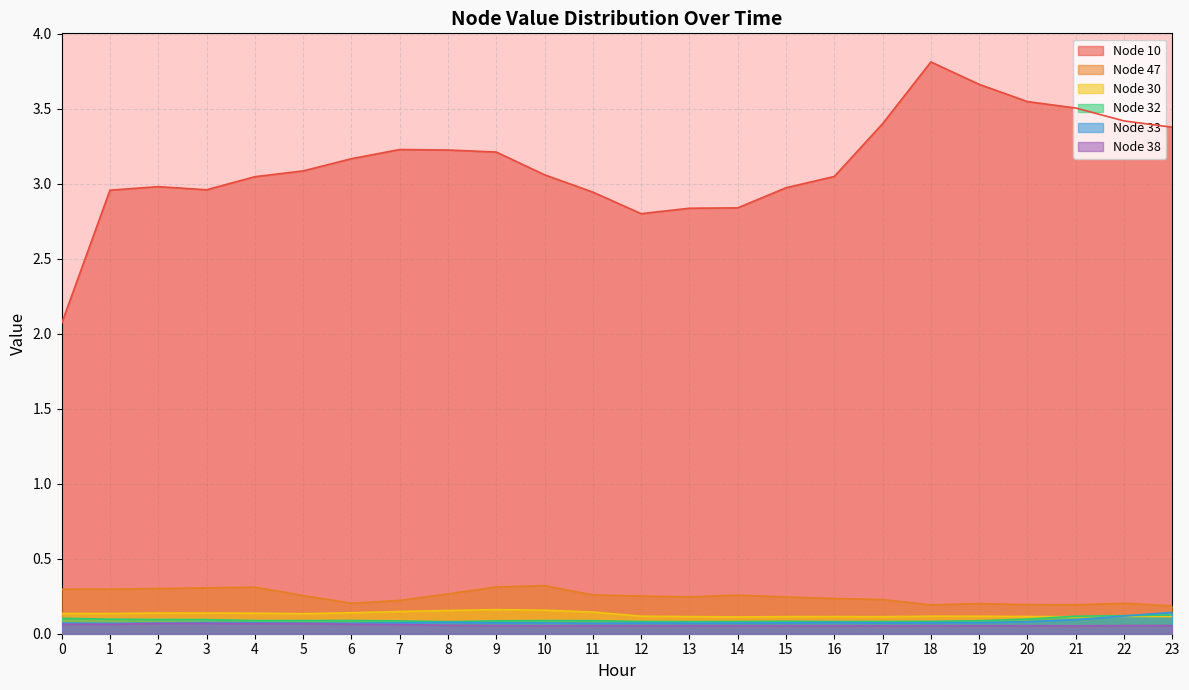

What is the value of the Node 38 point at the 14th from the left?

0.1